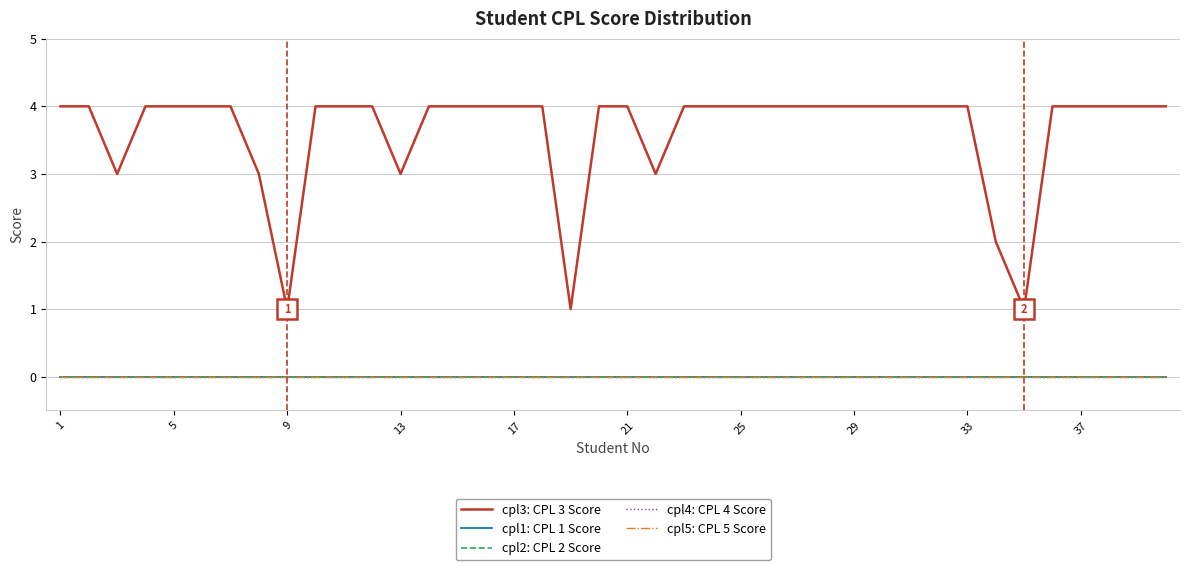

Which series has the largest total across all categories?

cpl3: CPL 3 Score